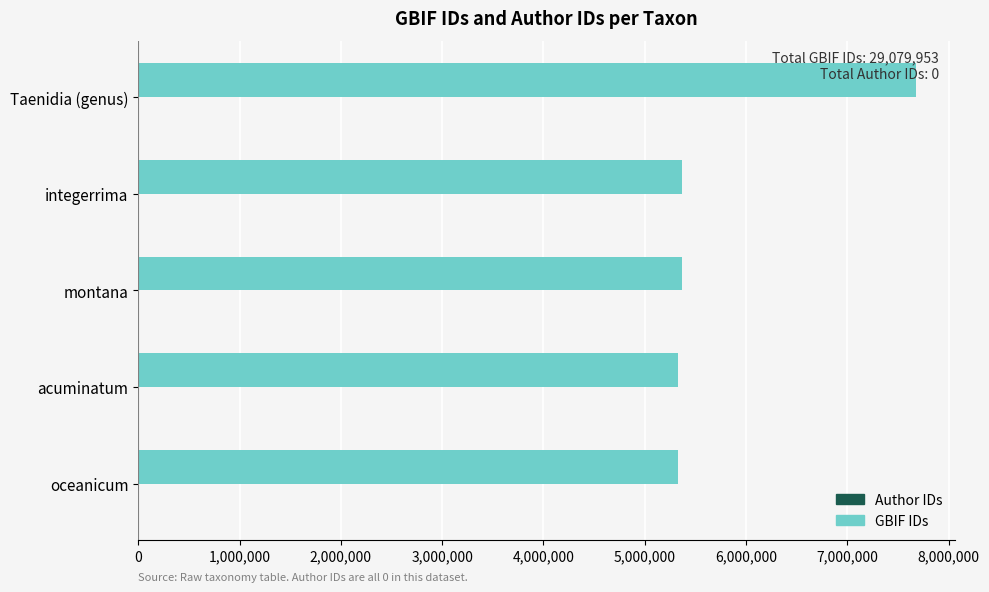

What is the value of the 4th bar from the top?

5328669